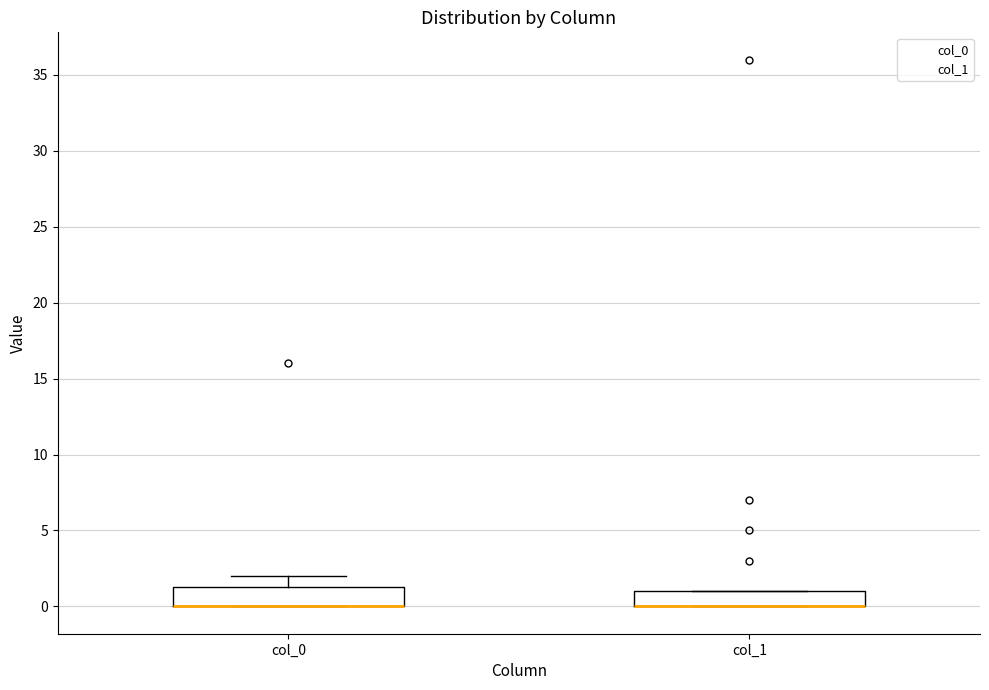

Reading left to right, read every box against the y-axis: the position of its median line, the range the box covers, and the ends of its whiskers. The values are not printed on the chart, so give them approximately, as read against the axis.

col_0: median 0.0 (drawn on the box's lower edge), box 0.0 to 1.5, whiskers 0.0 to 2.0
col_1: median 0.0 (drawn on the box's lower edge), box 0.0 to 1.0, whiskers 0.0 to 1.0